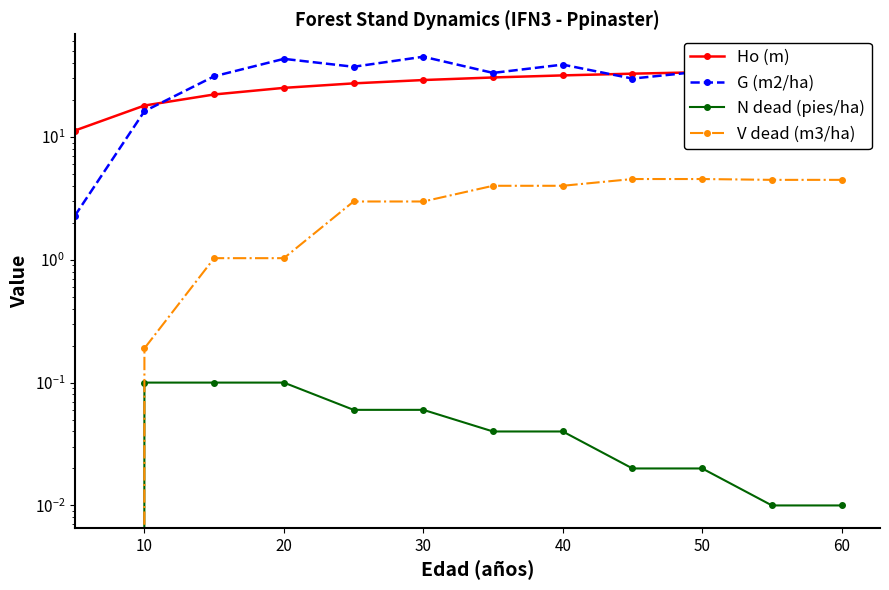

What is the sum of all Ho (m) values?

330.8